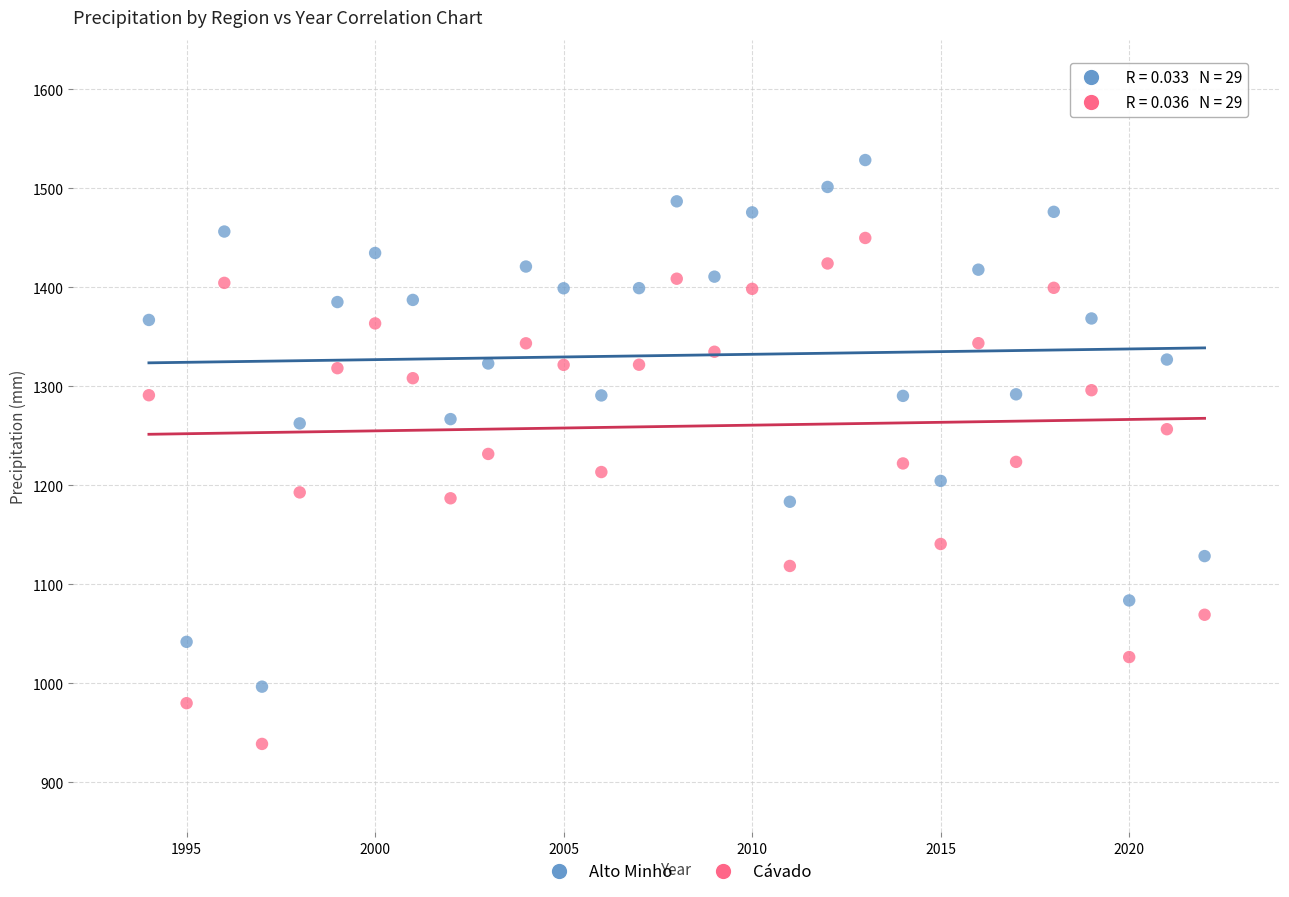

What is the X range (max minus min) for the scatter plot?

28.0